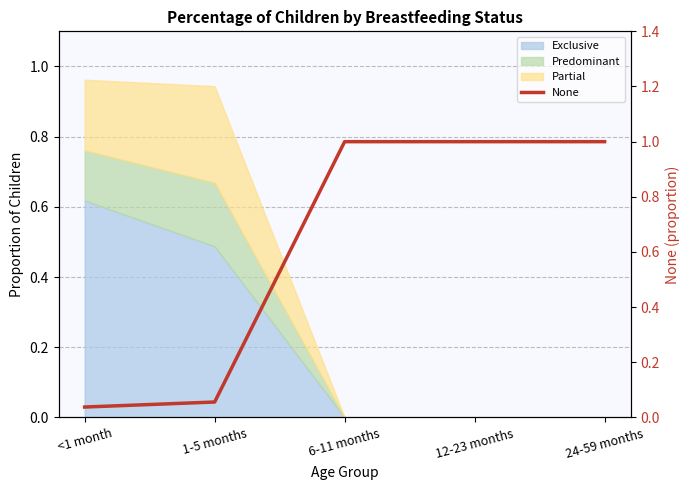

Reading left to right, what are all the values shown in this chart?

0.0	0.1	1.0	1.0	1.0